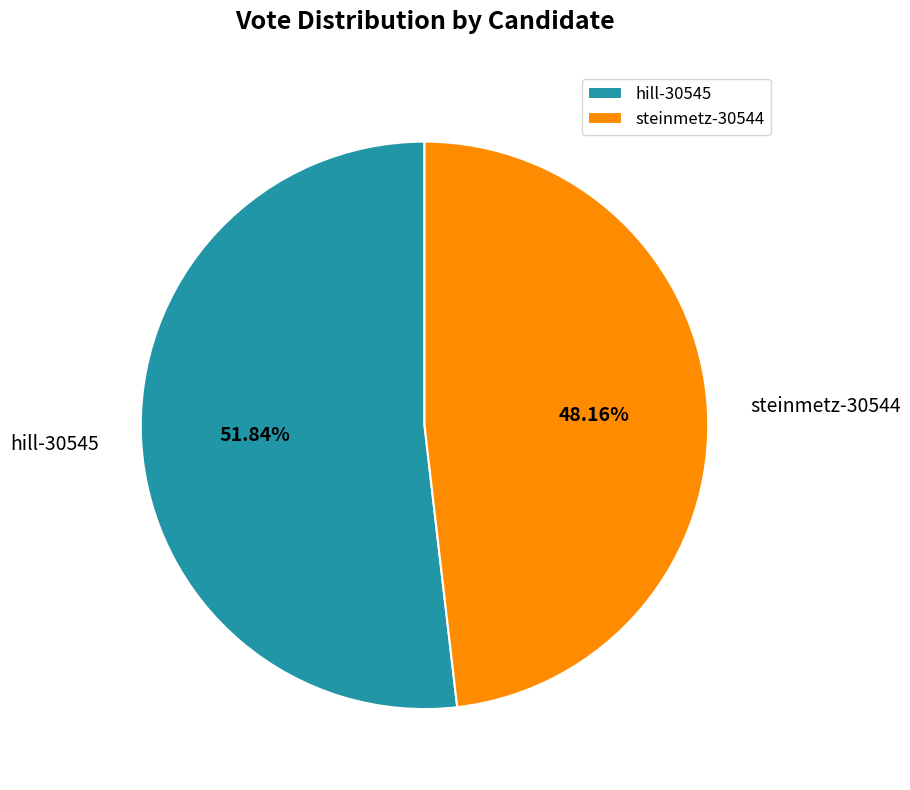

Does steinmetz-30544 account for over 50% of the chart?

No